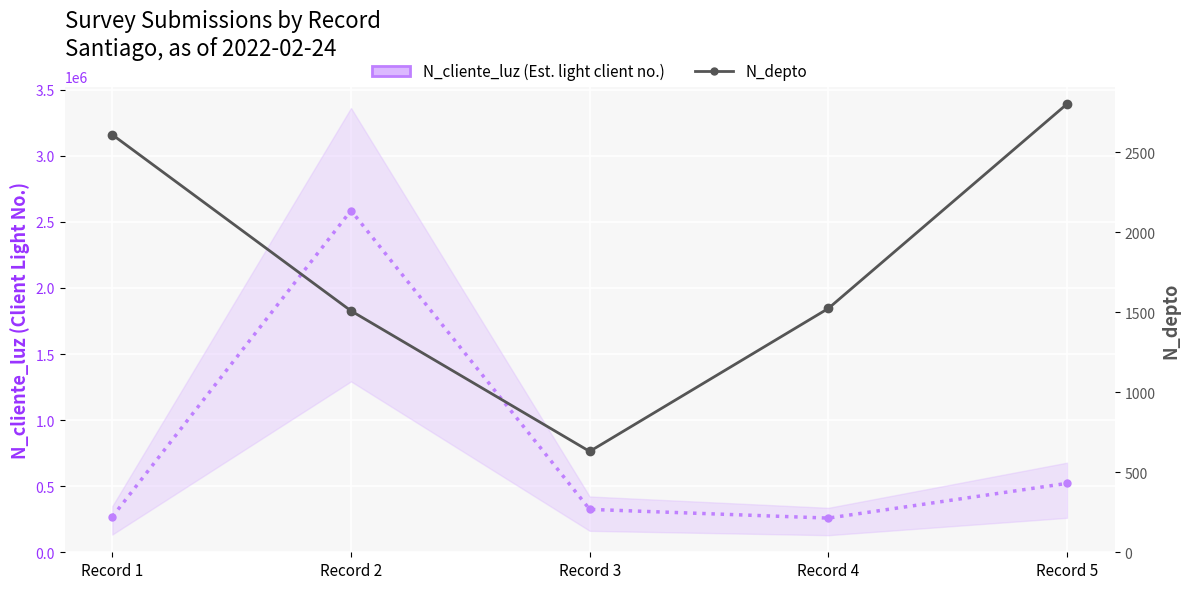

Which series has the largest total across all categories?

N_cliente_luz (Est. light client no.)